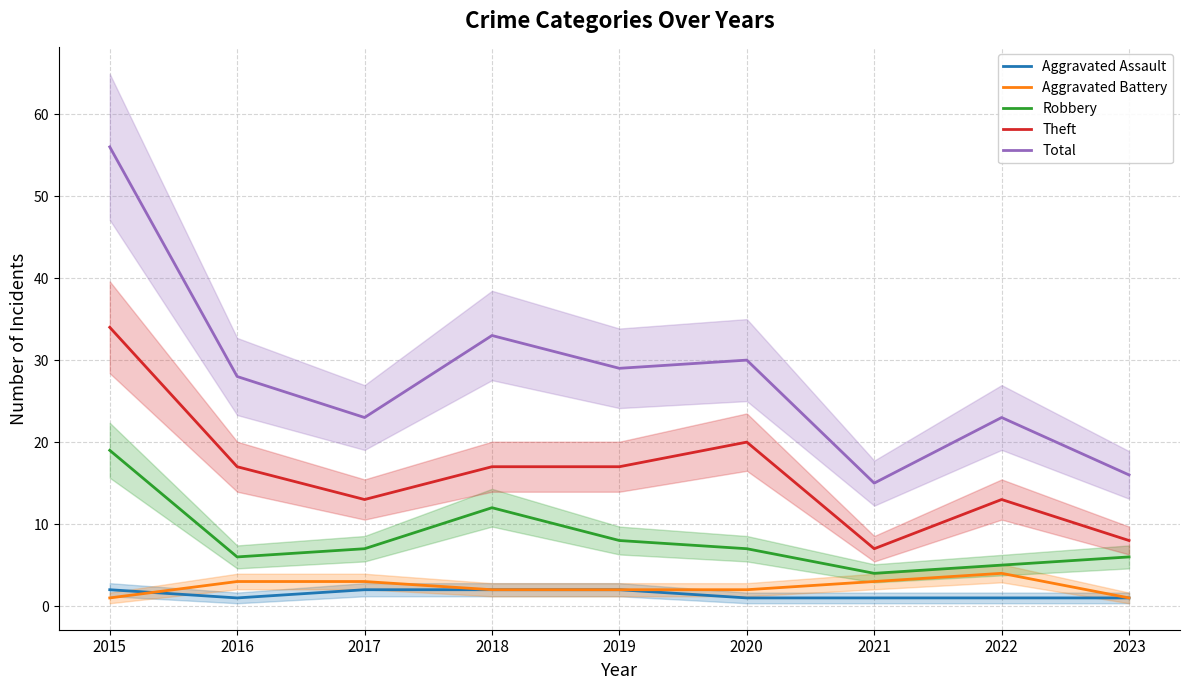

At which category is the sum across all series the highest?

2015